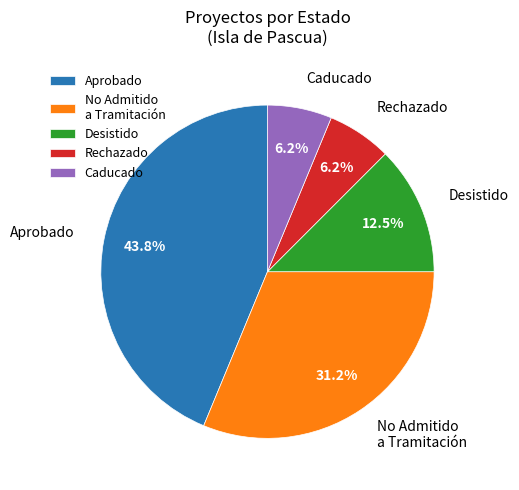

Is there any slice that represents more than half of the pie?

No